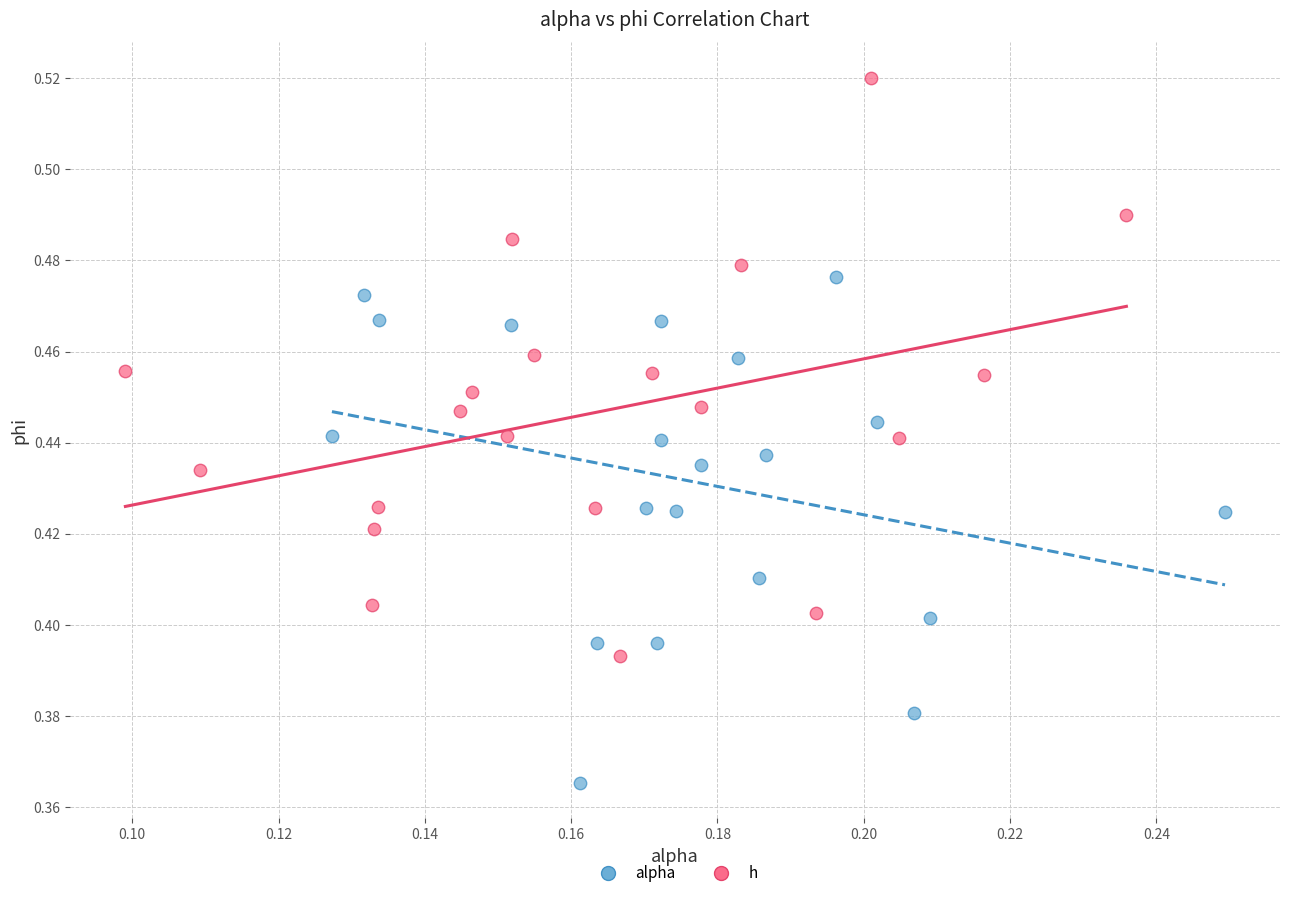

Which series contains the lowest Y value?

alpha